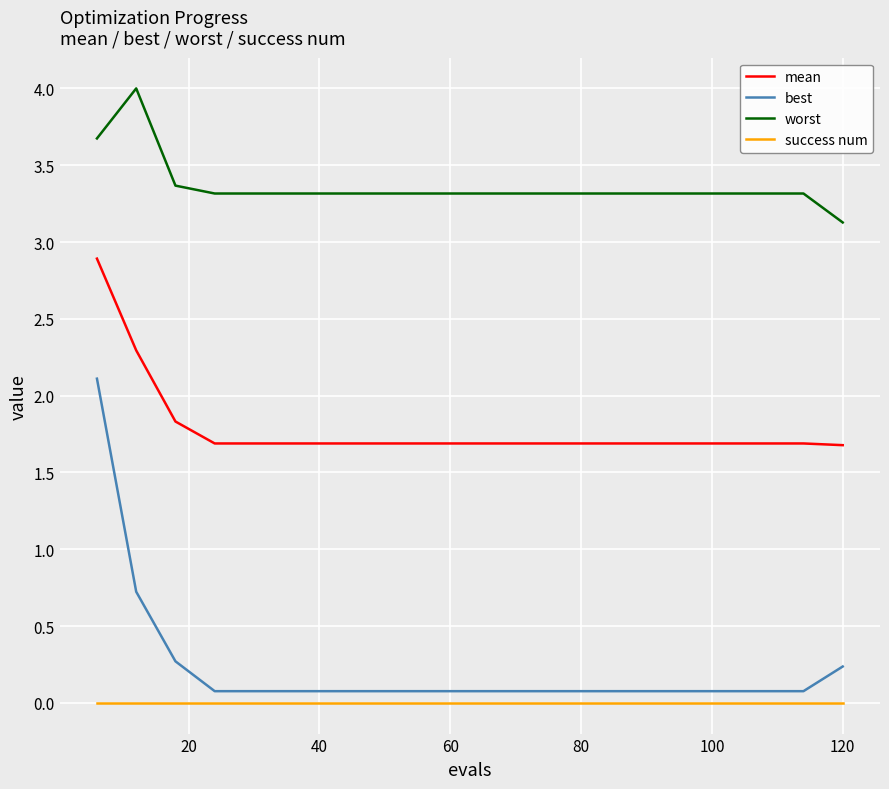

List the series in order of their peak value, highest first.

worst, mean, best, success num